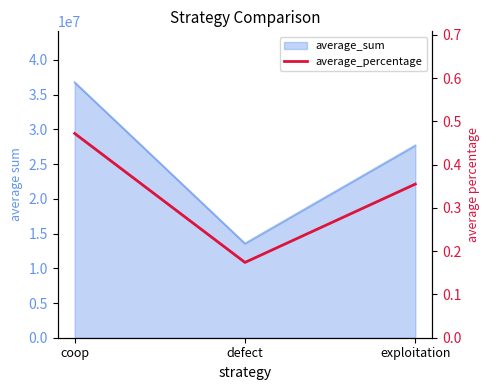

Reading right to left, list all the values displayed in this chart.

0.4	0.2	0.5